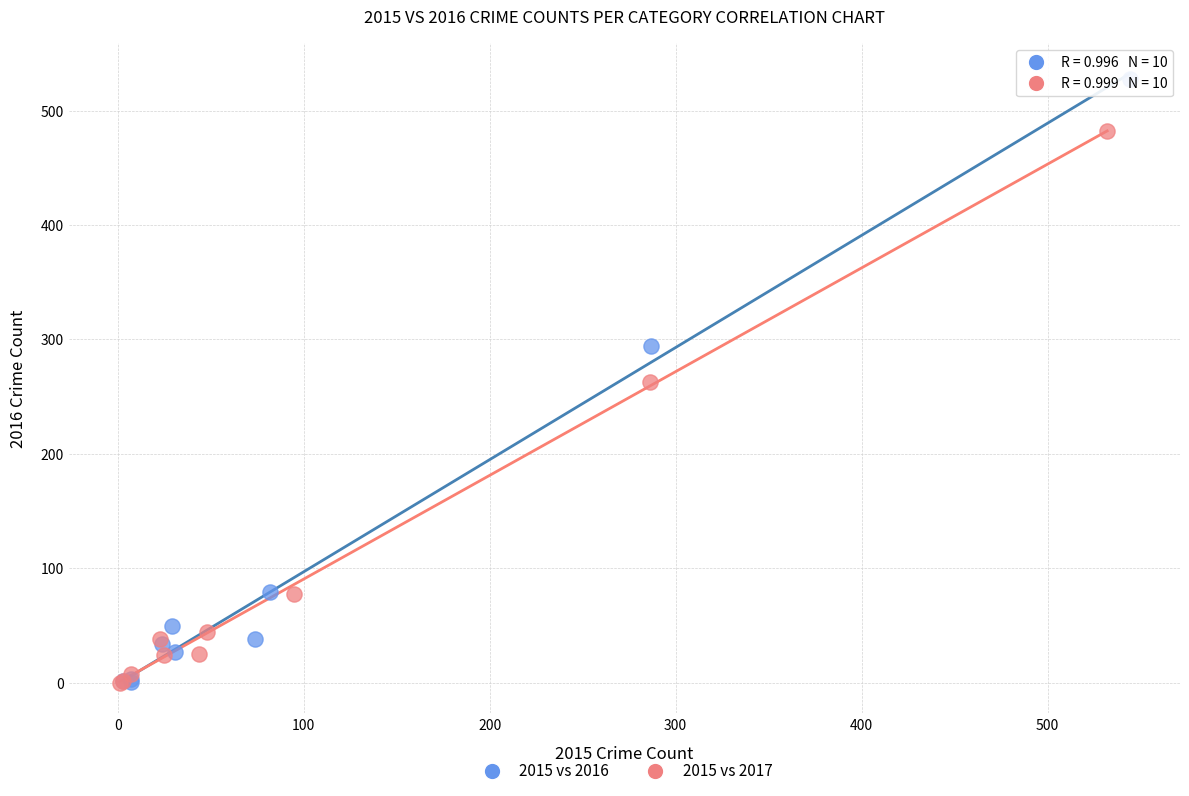

Which series has the largest Y range (max minus min)?

2015 vs 2016